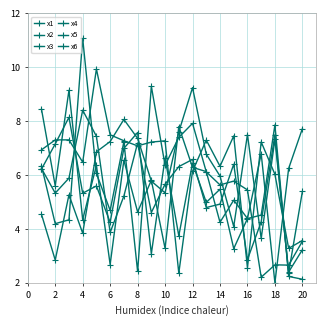

How many lines are shown in the chart?

6